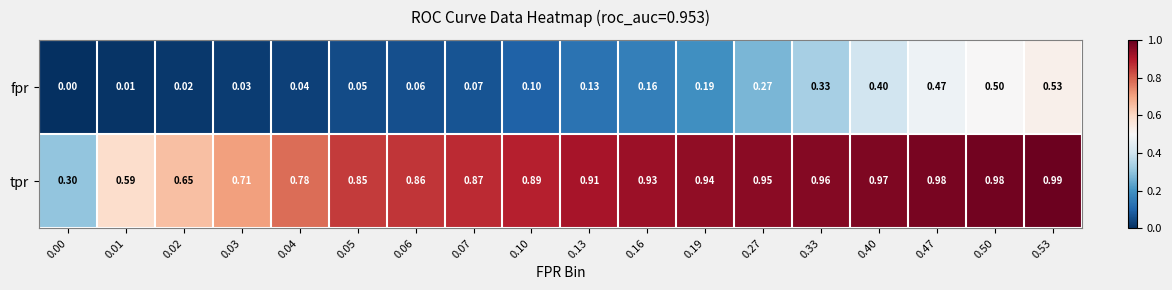

Is the value of fpr at 0.04 greater than the value of tpr at 0.00?

No